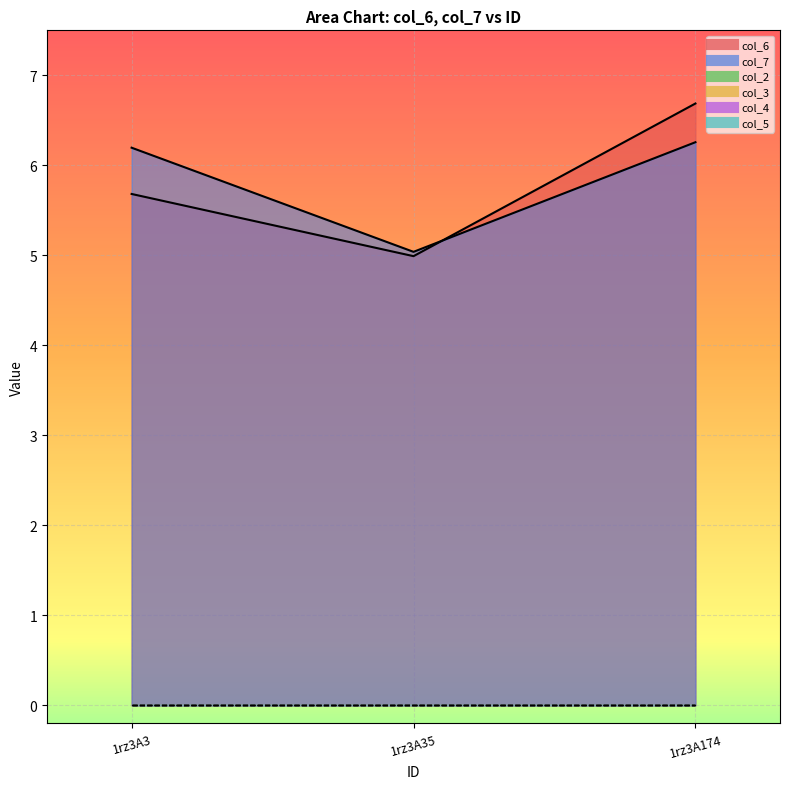

Which series has the largest total across all categories?

col_7